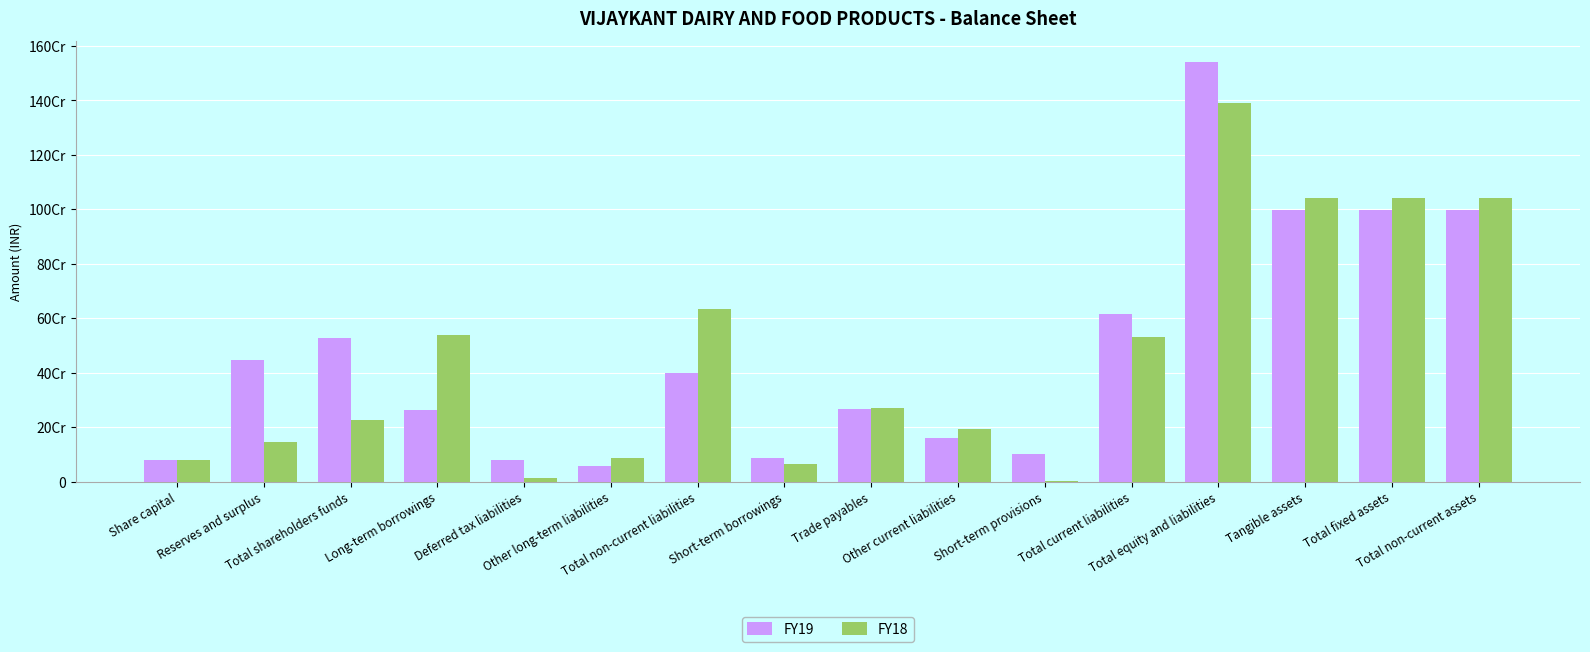

Does the chart contain stacked bars?

No